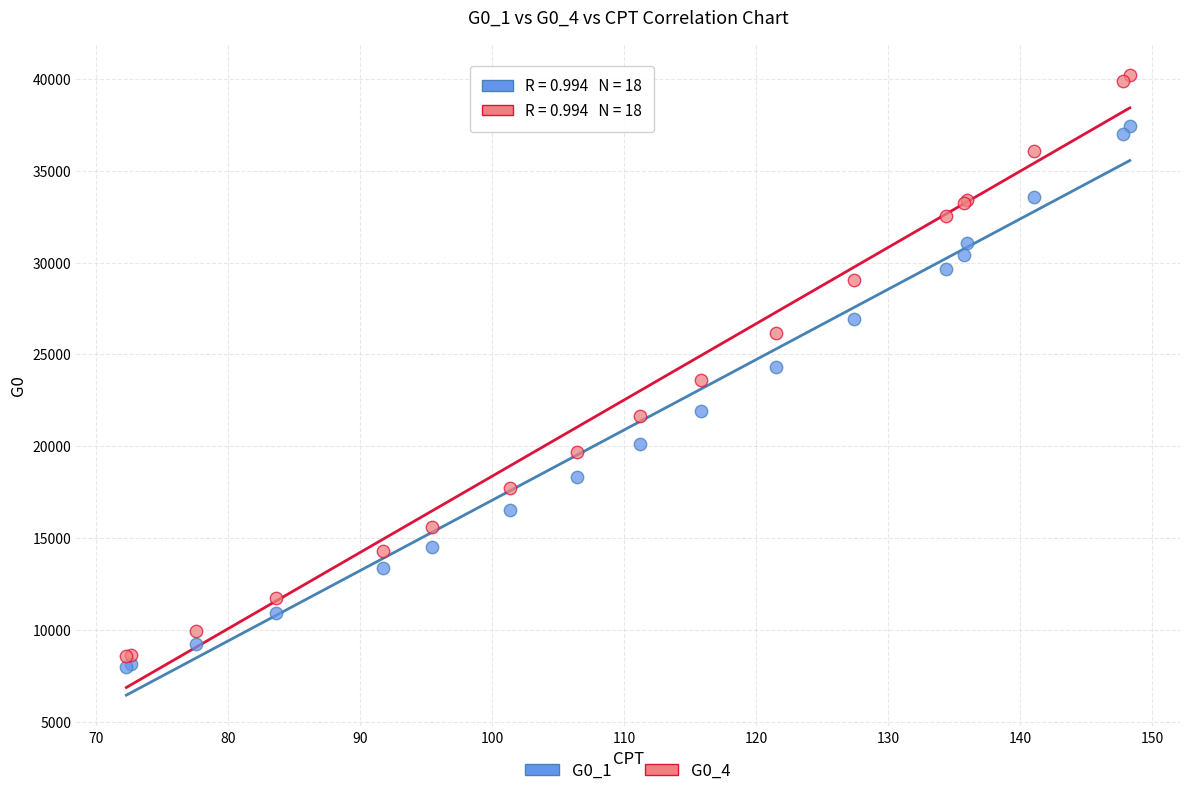

What are all the series names shown in the legend?

G0_1, G0_4